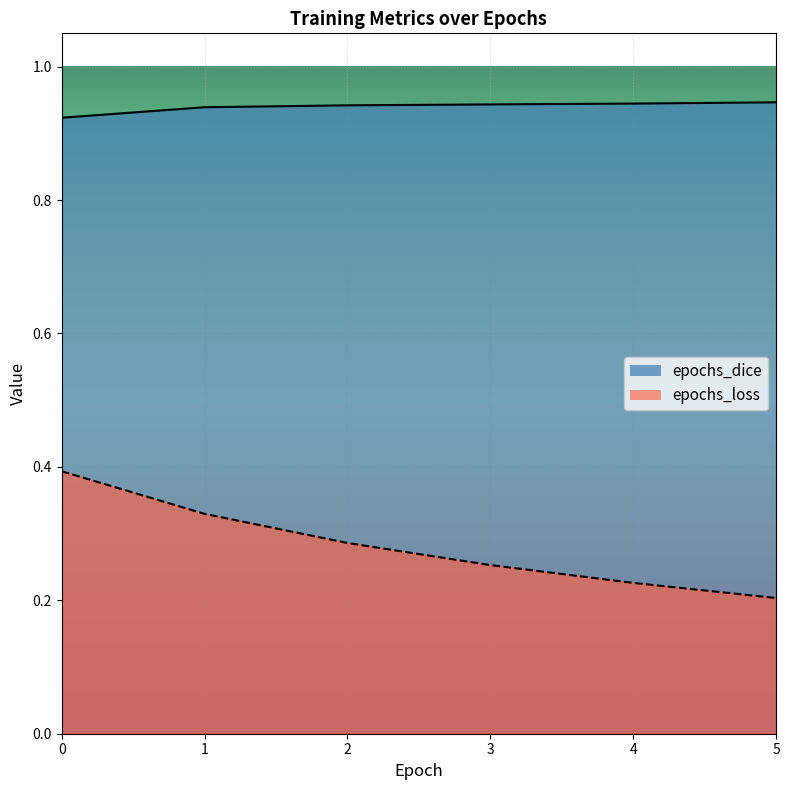

What is the minimum value shown in the chart?

0.2